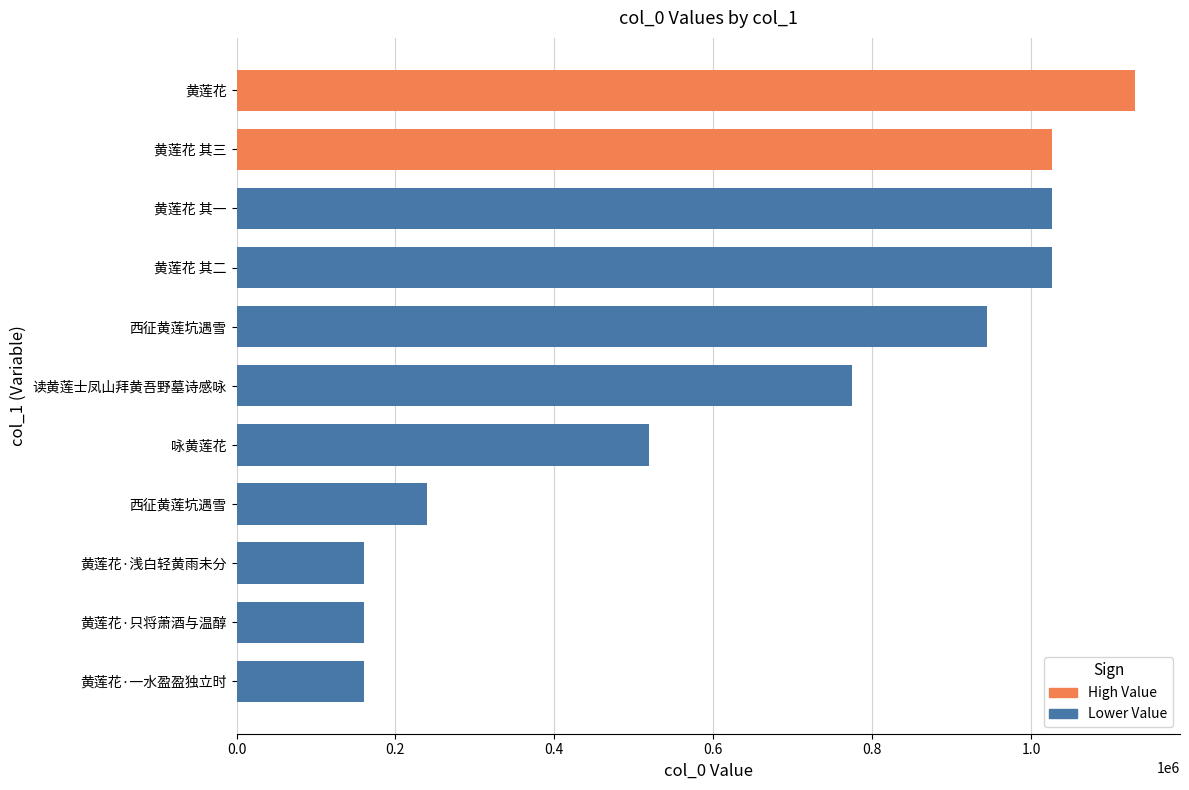

Count the number of categories in the chart.

11